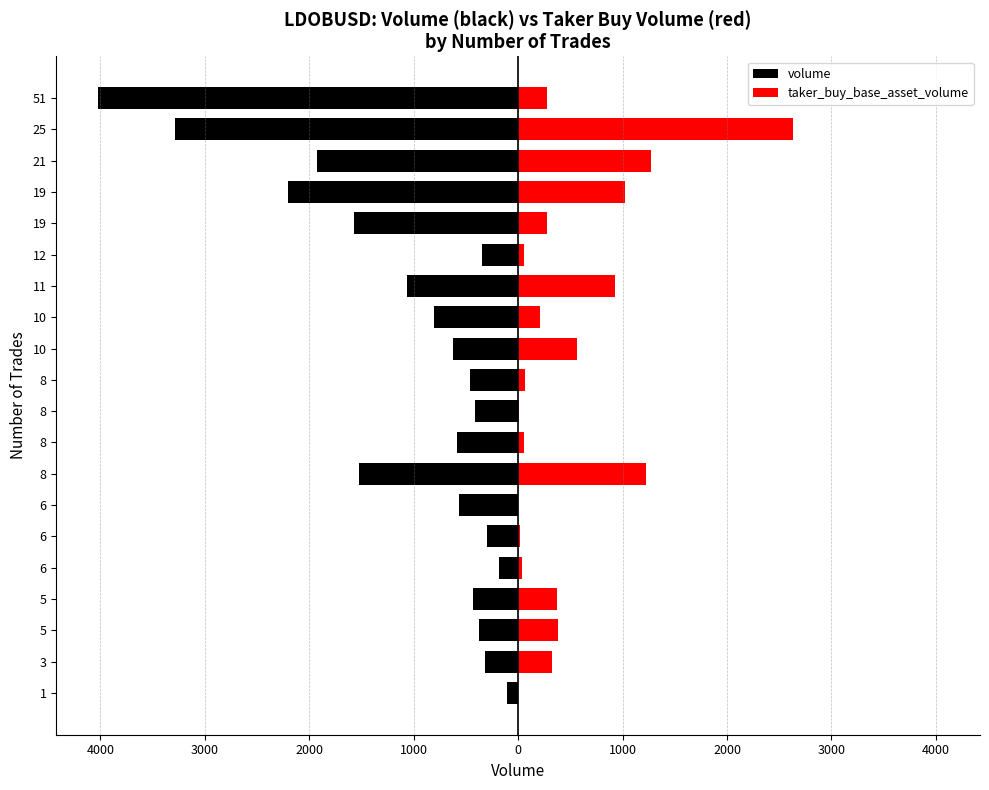

Are the bars grouped side by side (vs. stacked)?

Yes